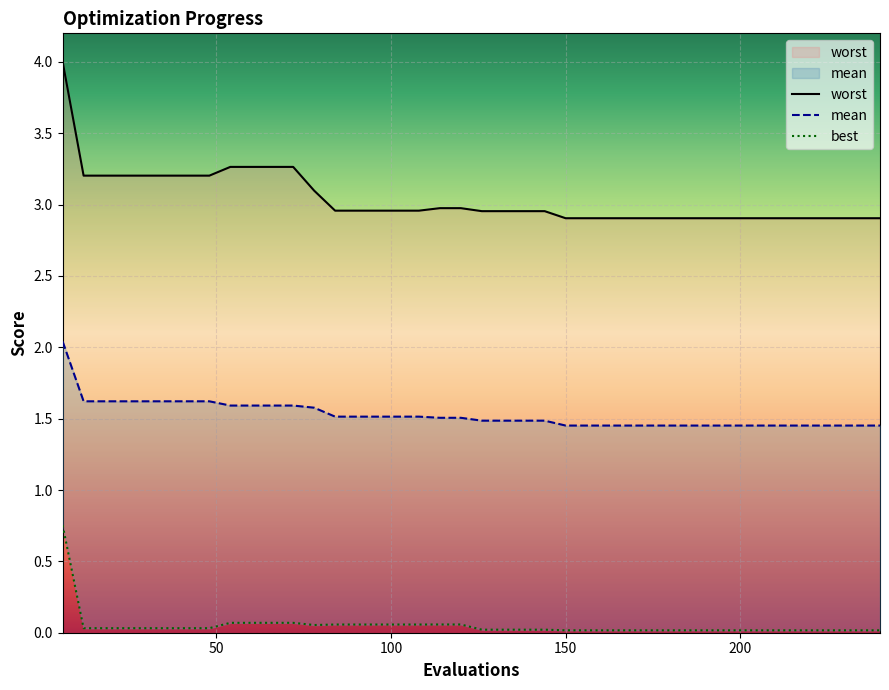

Which series has the widest spread of values?

worst